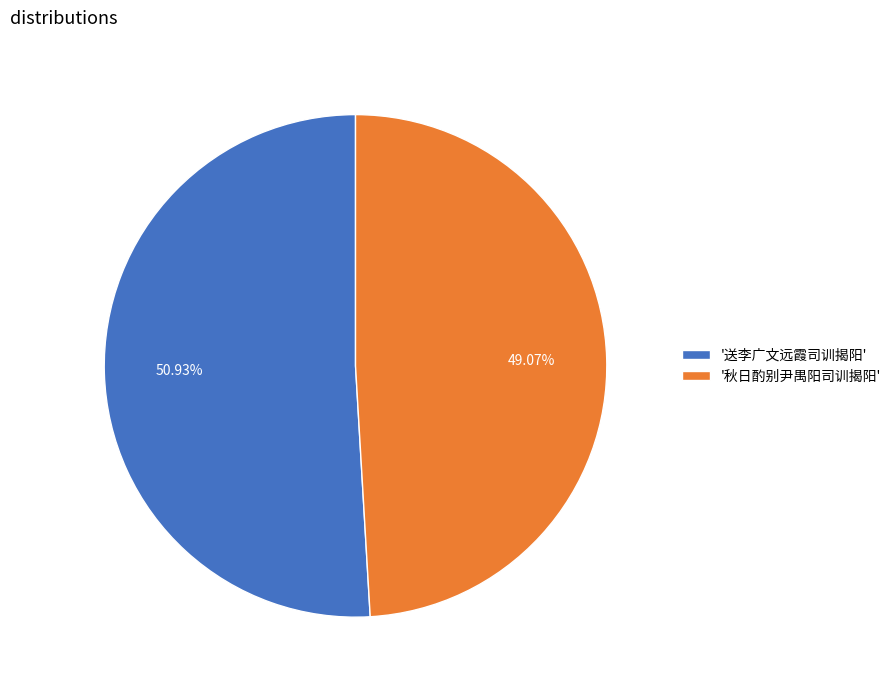

Which category accounts for the majority?

'送李广文远霞司训揭阳'